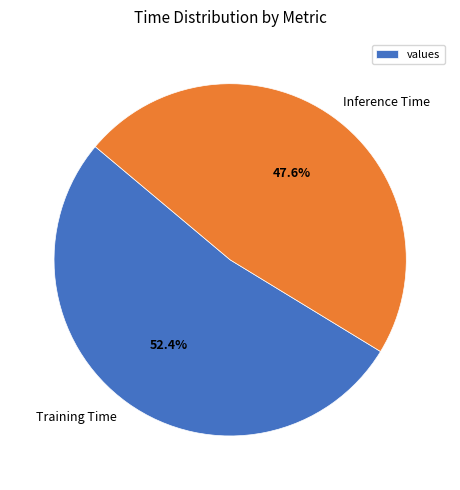

Rank the categories by value from highest to lowest.

Training Time, Inference Time